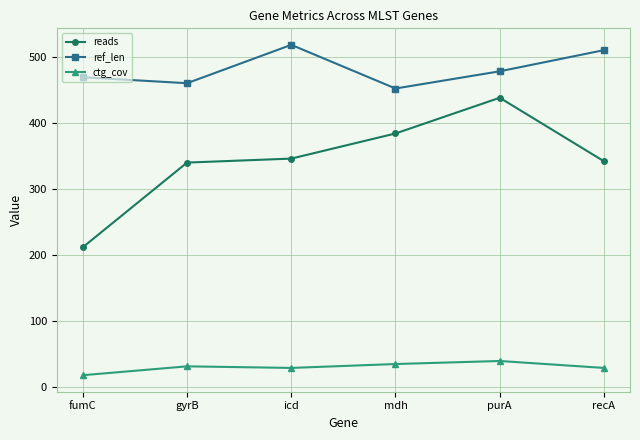

What is the label of the 1st point from the right?

recA